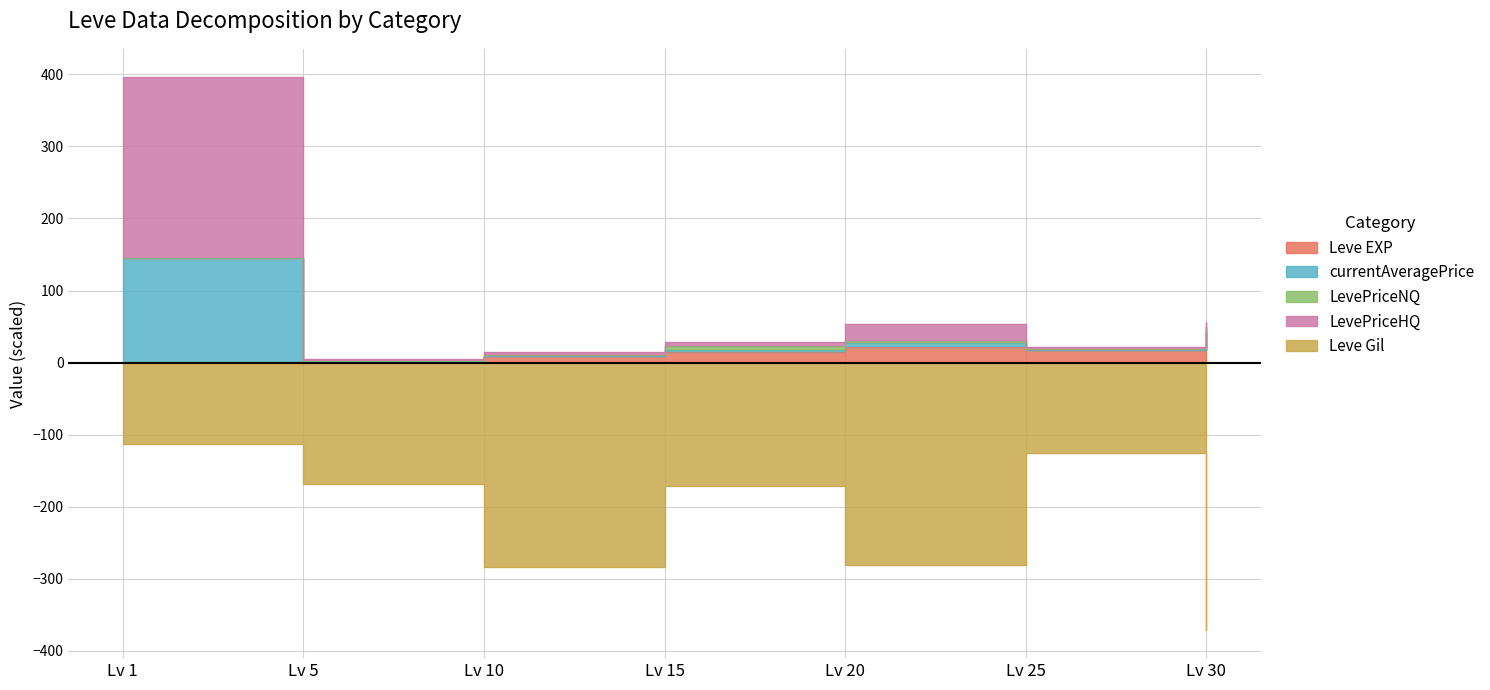

At which category does Leve Gil reach its first local peak?

Lv 15